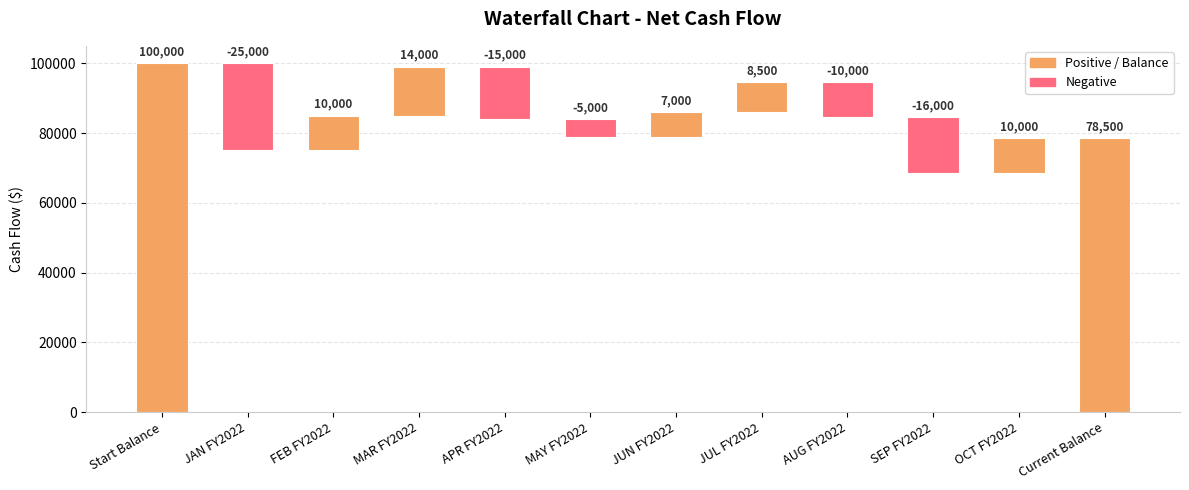

Does the chart contain any negative values?

No